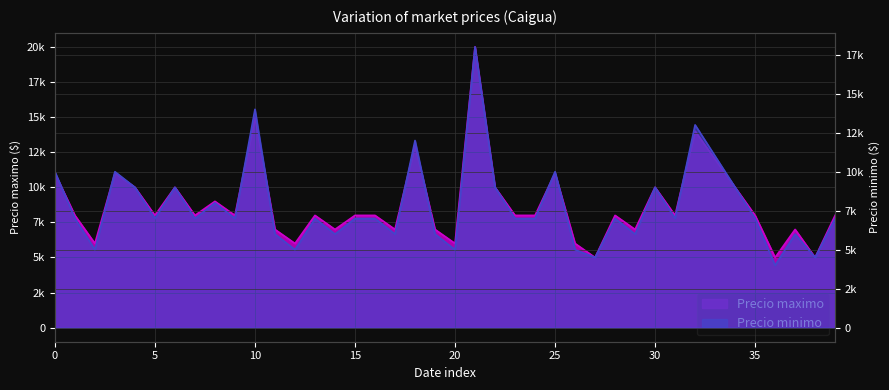

Reading left to right, transcribe all the data shown in this chart.

Precio maximo: 11000	8000	6000	11000	10000	8000	10000	8000	9000	8000	15000	7000	6000	8000	7000	8000	8000	7000	13000	7000	6000	20000	10000	8000	8000	11000	6000	5000	8000	7000	10000	8000	14000	12000	10000	8000	5000	7000	5000	8000
Precio minimo: 10000	7000	5000	10000	9000	7000	9000	7000	8000	7000	14000	6000	5000	7000	6000	7000	7000	6000	12000	6000	5000	18000	9000	7000	7000	10000	5000	4500	7000	6000	9000	7000	13000	11000	9000	7000	4000	6000	4500	7000